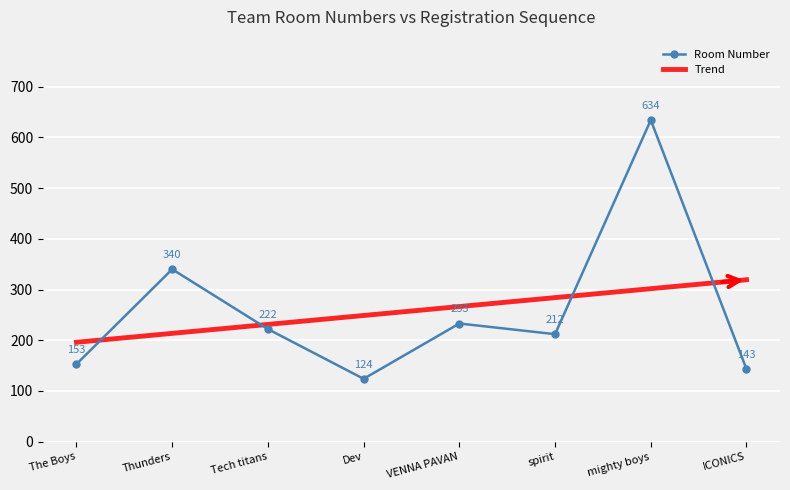

True or false: Score and Second Review Score cross at least once.

False